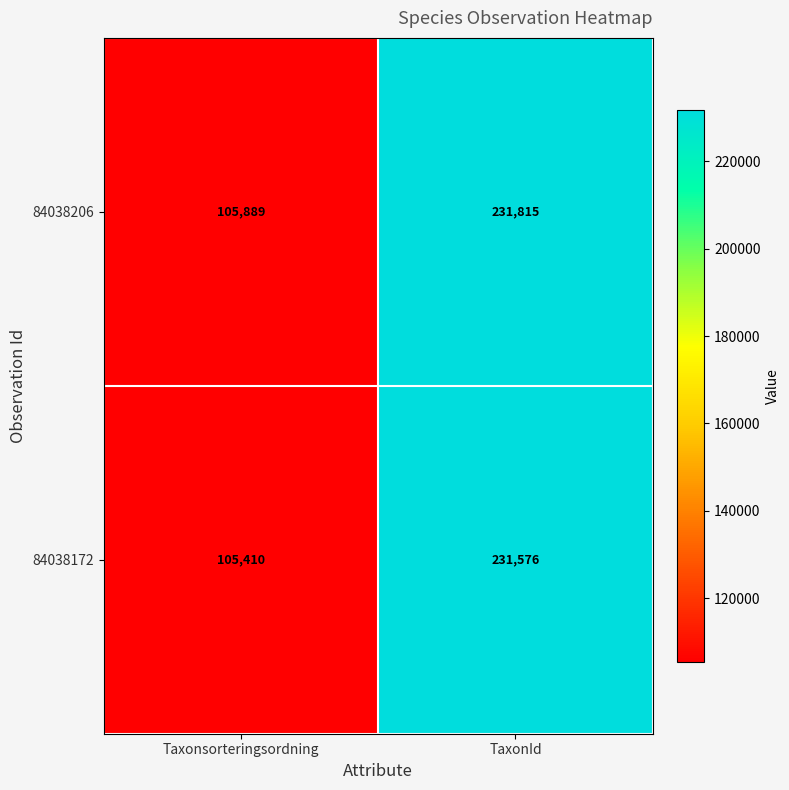

What is the difference between the 84038172 values at Taxonsorteringsordning and TaxonId?

126166